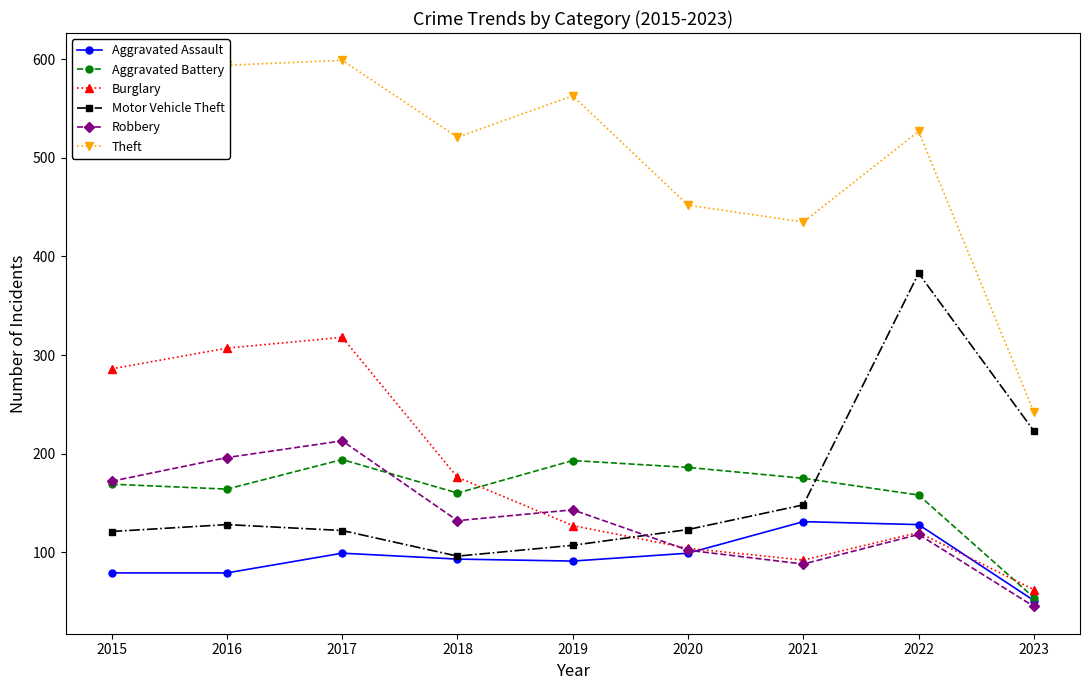

True or false: Burglary has a value of 169 at 2016.

False